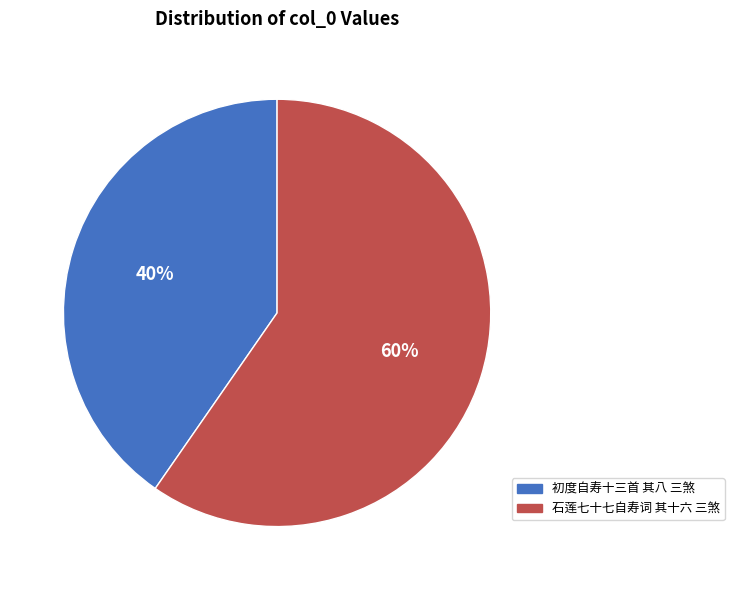

To the nearest percent, what percentage of the pie is 初度自寿十三首 其八 三煞?

40%